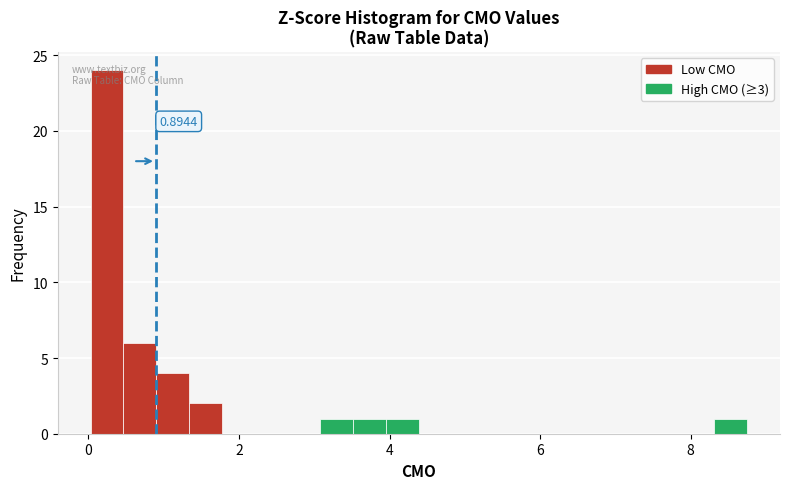

Around what value on the x-axis is the tallest bar? Give the approximate position of its centre, as read against the axis.

0.2